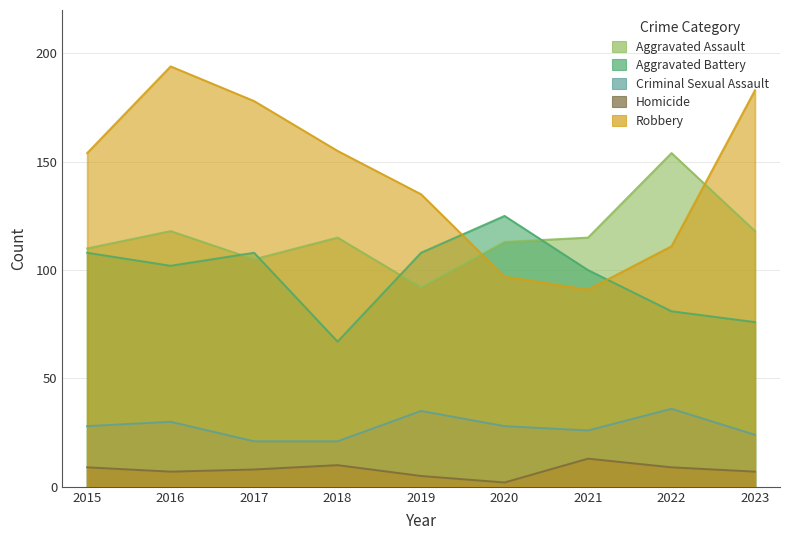

True or false: Aggravated Battery and Homicide intersect in this chart.

False